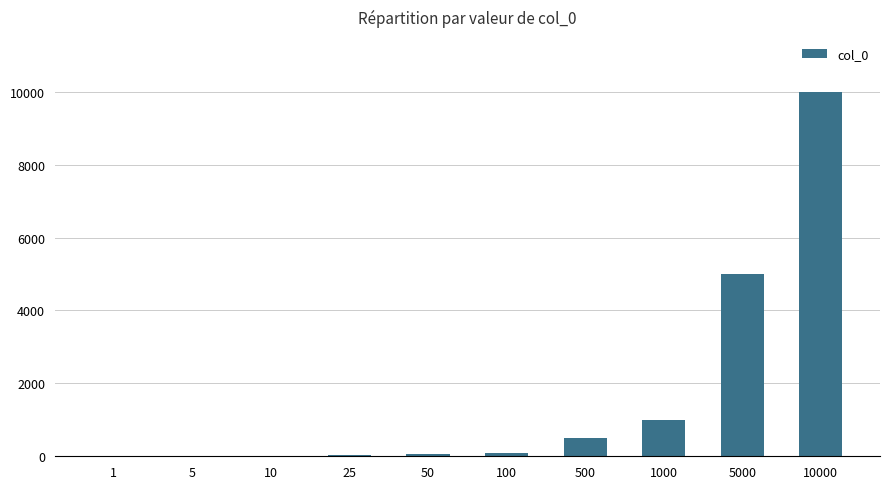

What is the sum of all values?

16691